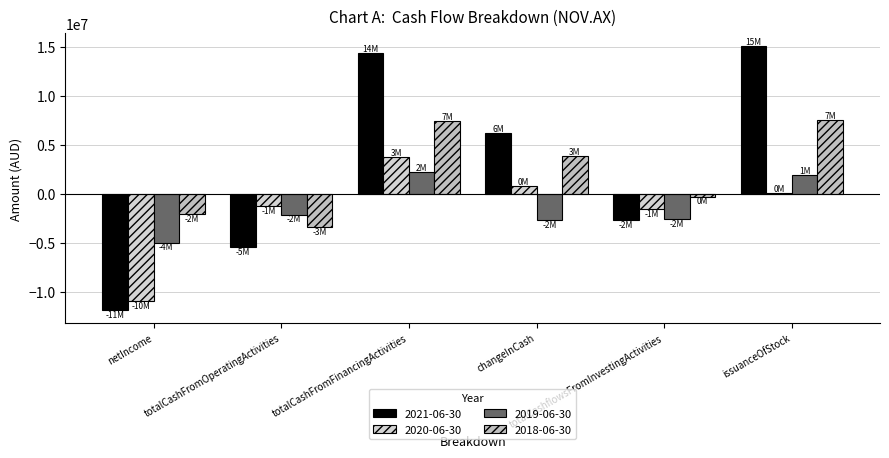

Is it true that 2020-06-30 equals 375279 at changeInCash?

False